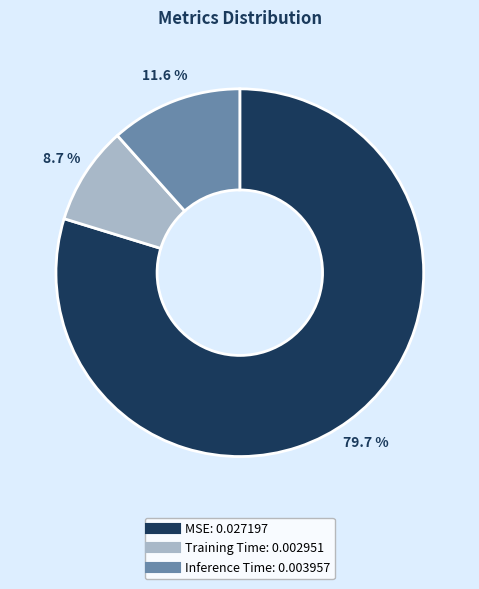

Which category has the smallest portion of the pie?

Training Time